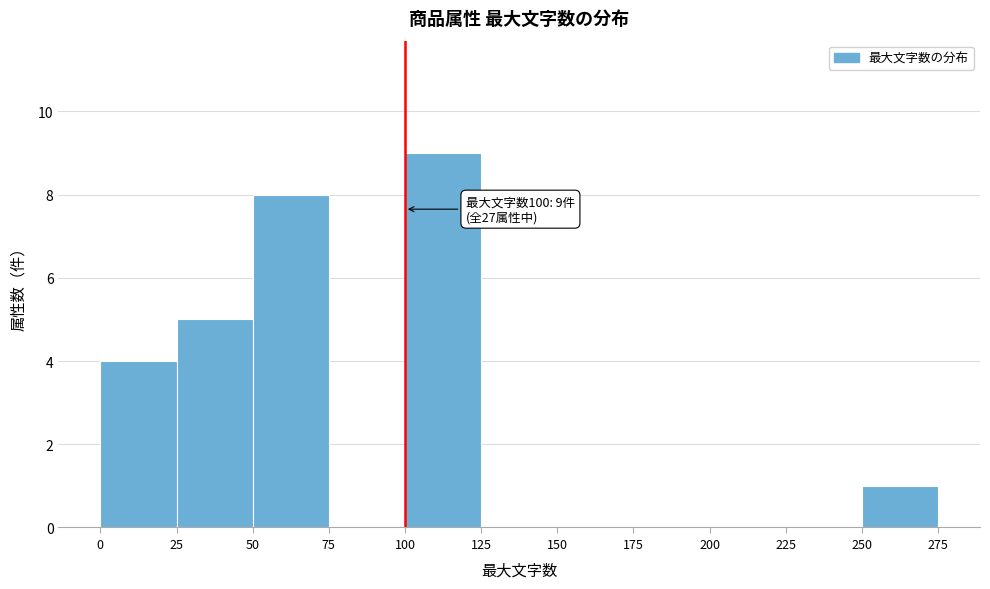

Over which range of the x-axis is the bar tallest?

100 to 125